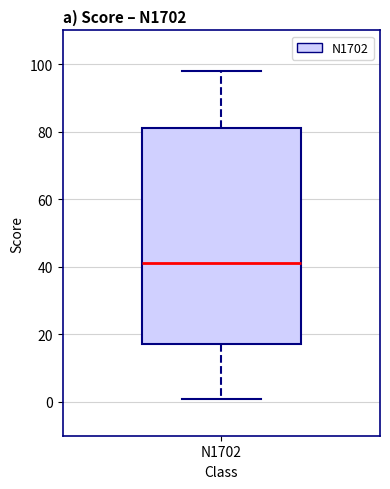

Where is the lower edge of the box for N1702 on the y-axis? The values are not printed on the chart, so give them approximately, as read against the axis.

18